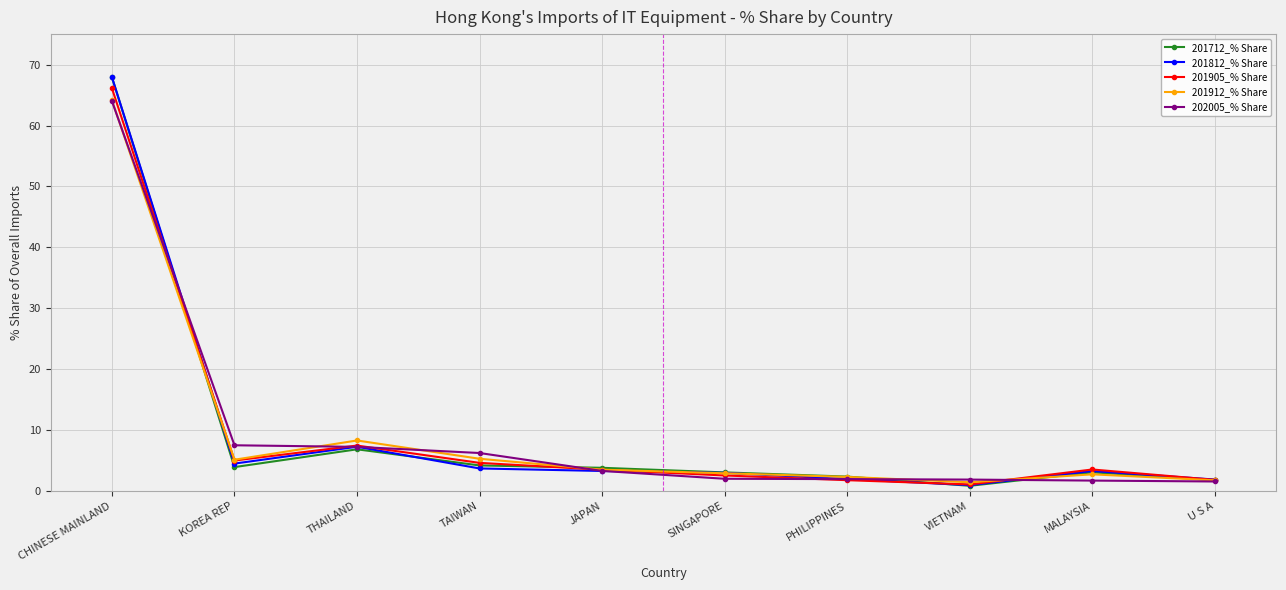

In 201912_% Share, how many points are higher than both neighbors (excluding endpoints)?

2